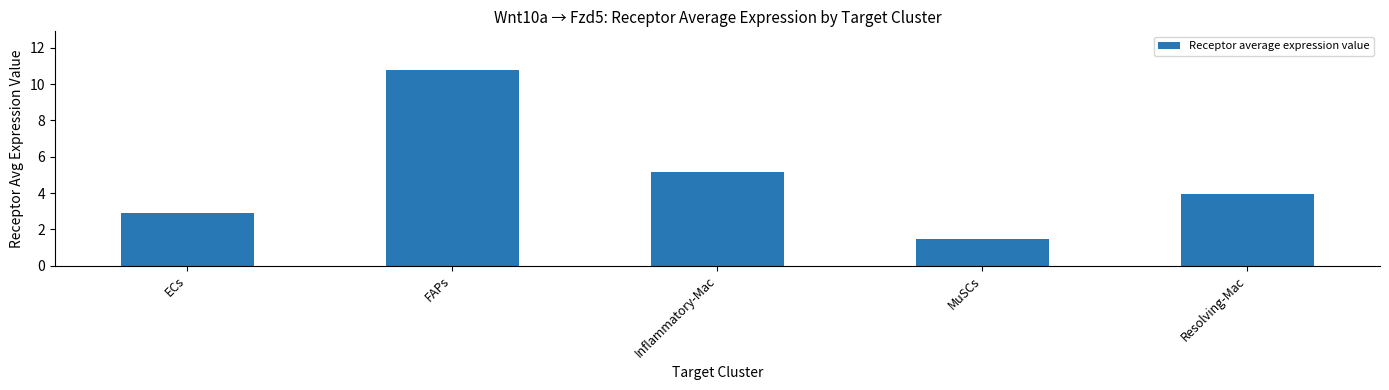

What is the label of the 1st bar from the left?

ECs